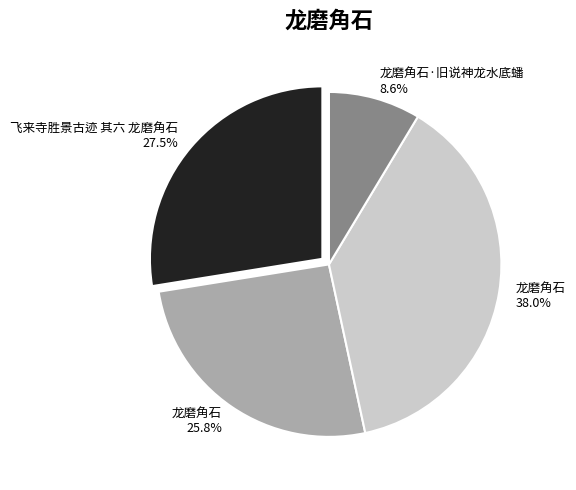

Is there any slice that represents more than half of the pie?

No